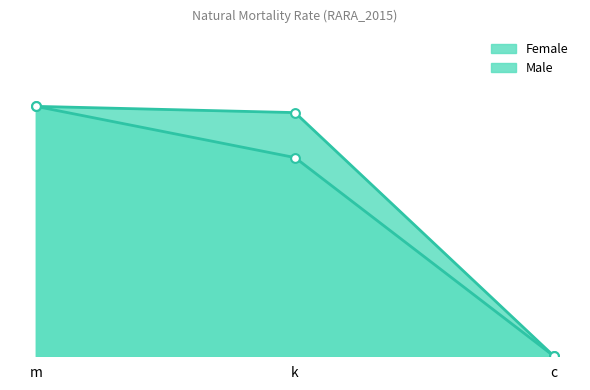

At which category is the sum across all series the highest?

m